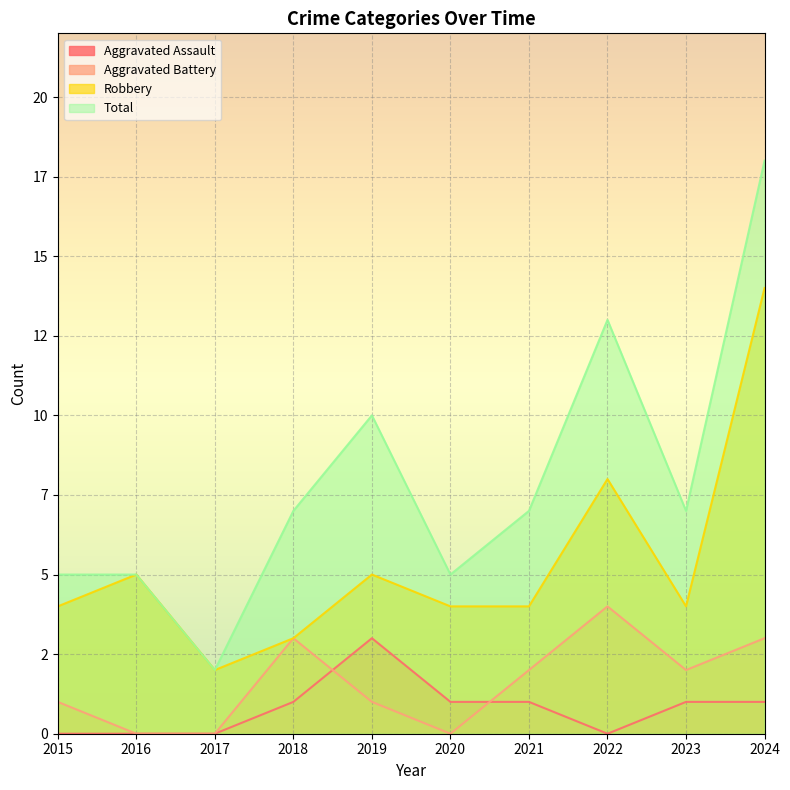

Reading left to right, transcribe all the data shown in this chart.

Aggravated Assault: 0	0	0	1	3	1	1	0	1	1
Aggravated Battery: 1	0	0	3	1	0	2	4	2	3
Robbery: 4	5	2	3	5	4	4	8	4	14
Total: 5	5	2	7	10	5	7	13	7	18